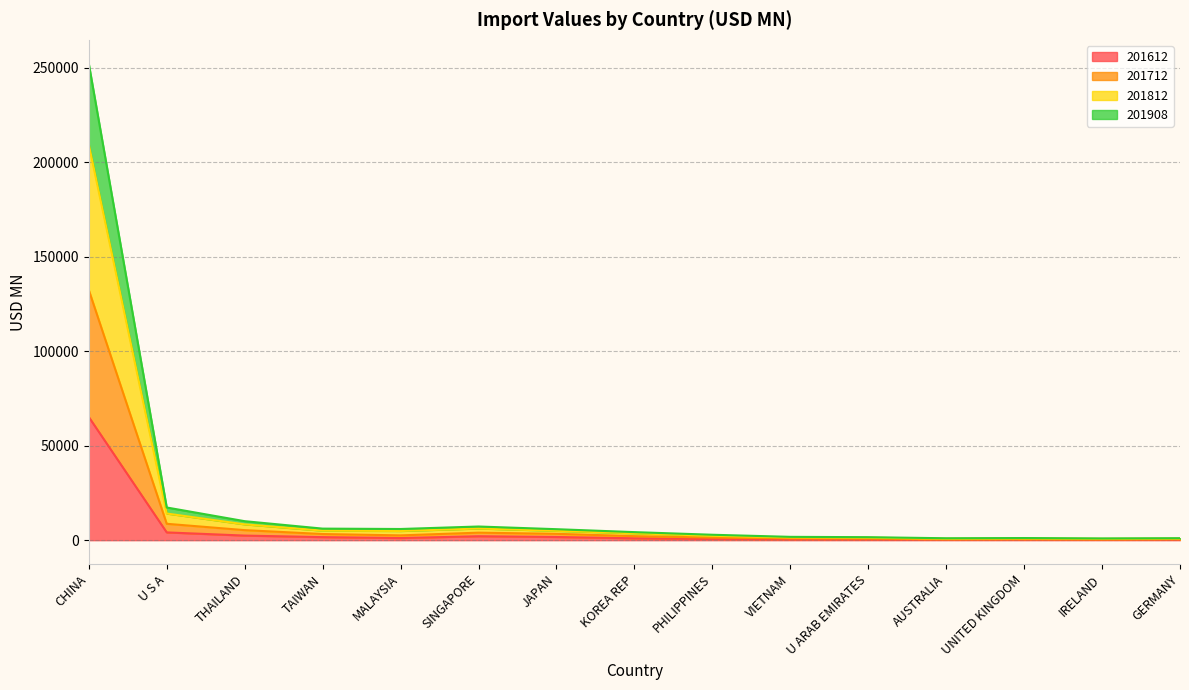

What is the label of the 2nd point from the left?

U S A